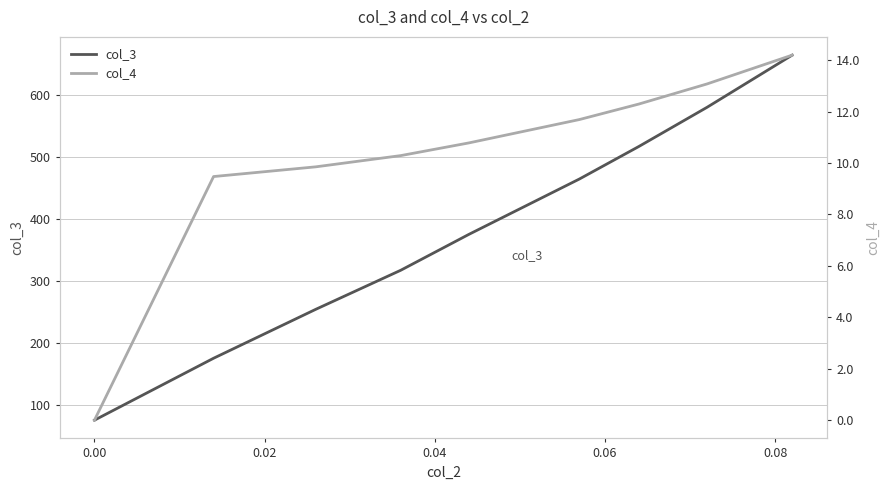

Rank the series by their average value, from highest to lowest.

col_3, col_4